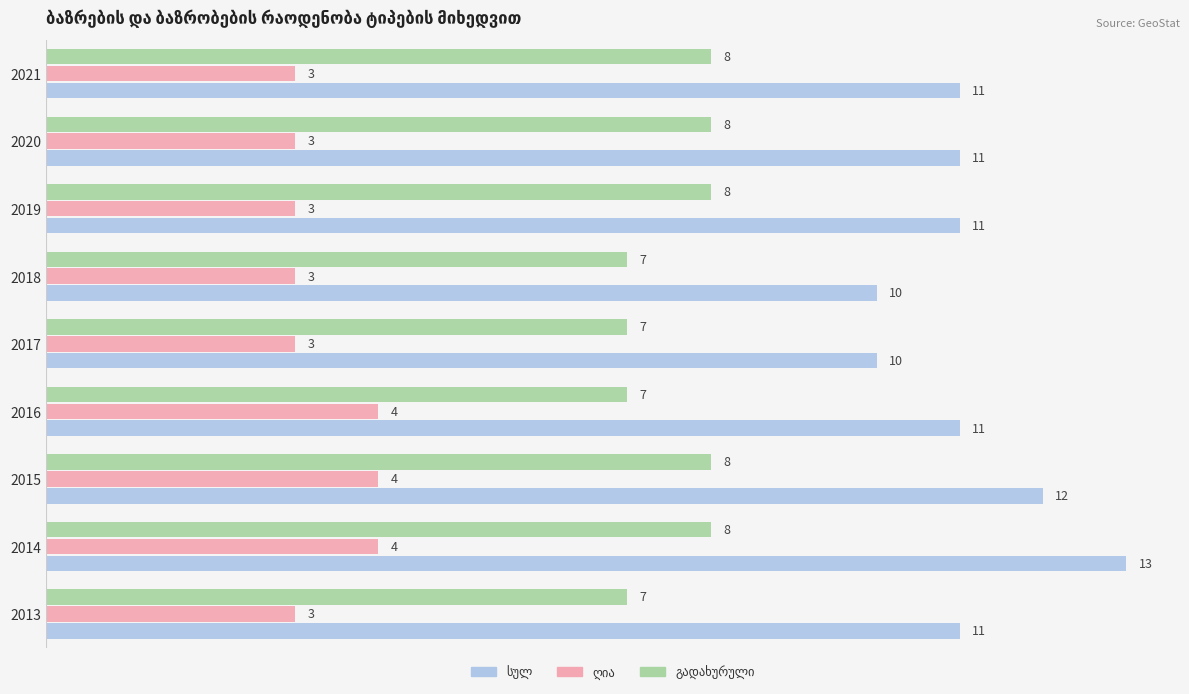

What is the difference between the highest and lowest values at 2014?

9